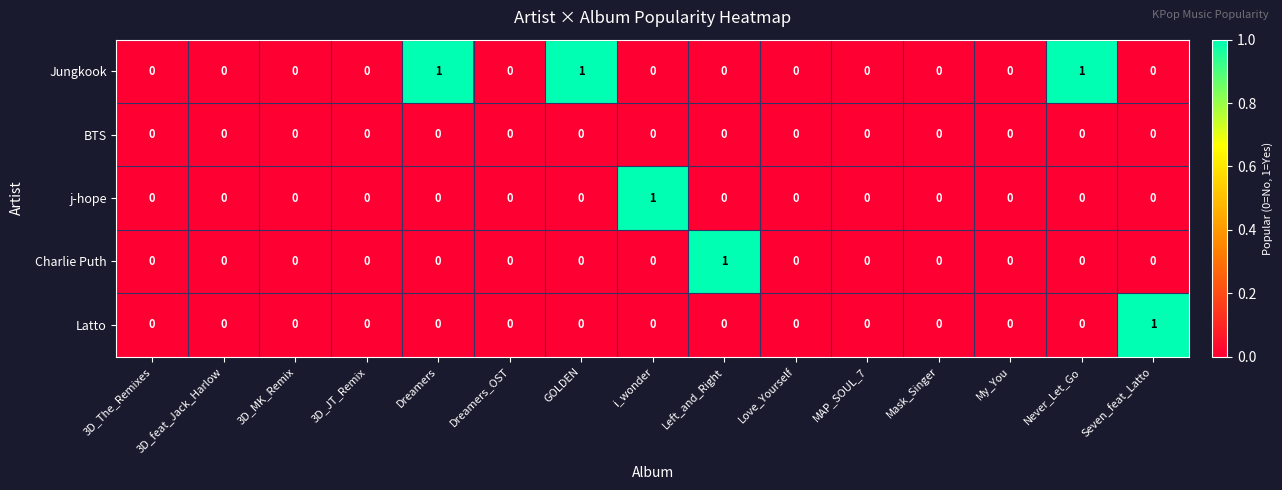

Is it true that j-hope equals 0 at Dreamers_OST?

True